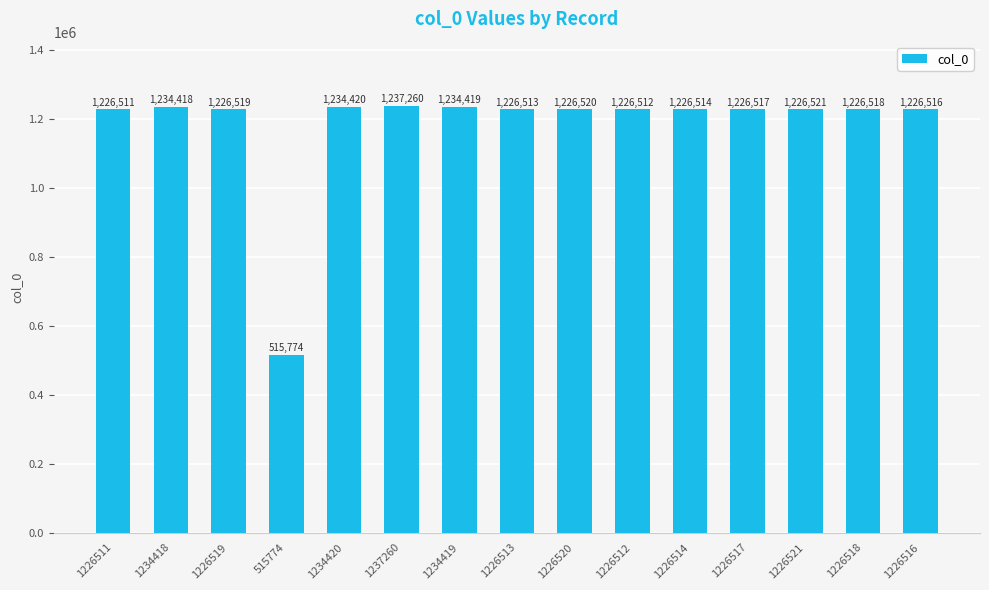

Rank the categories by value from highest to lowest.

1237260, 1234420, 1234419, 1234418, 1226521, 1226520, 1226519, 1226518, 1226517, 1226516, 1226514, 1226513, 1226512, 1226511, 515774